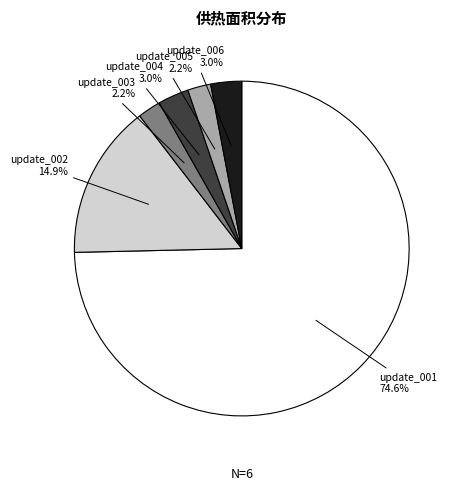

Is there any slice that represents more than half of the pie?

Yes